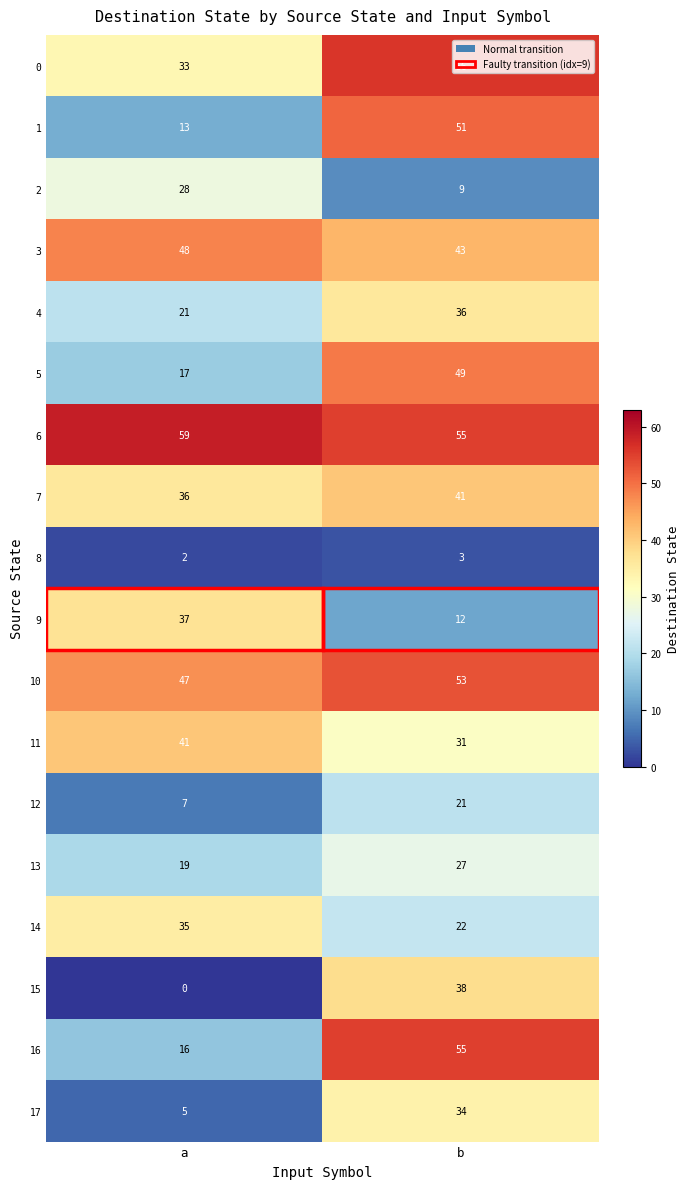

What value does the 3 series have at b?

43